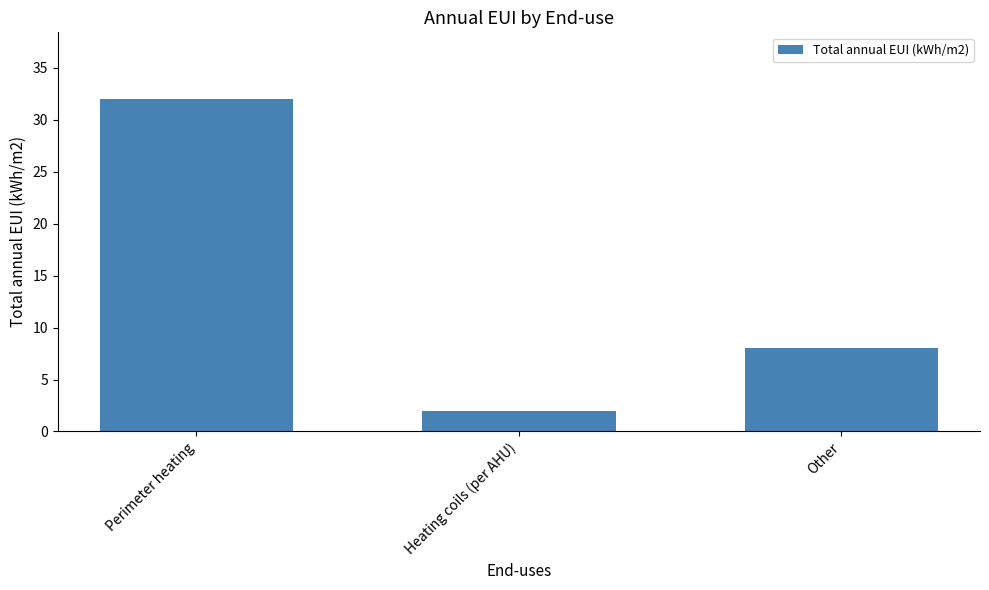

How many series are shown in this chart?

1